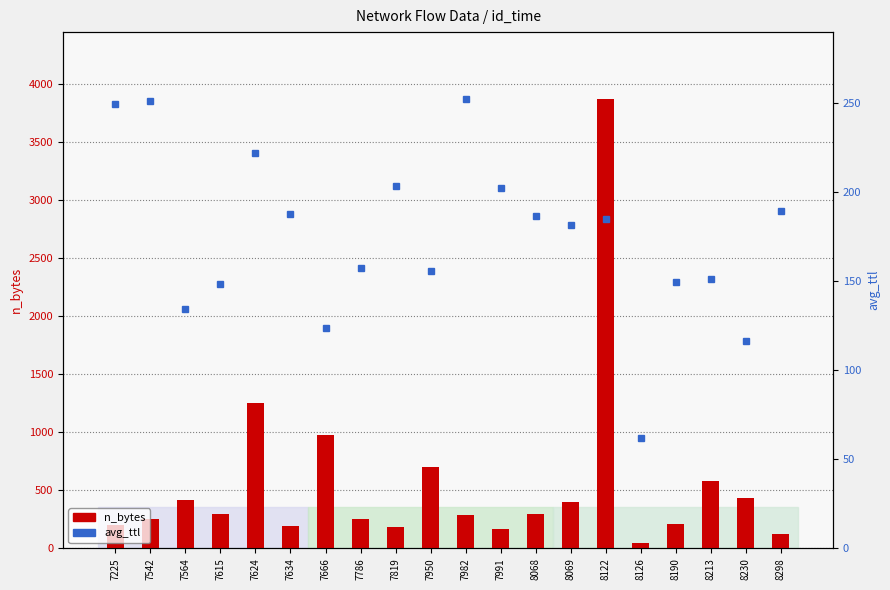

At which label is avg_ttl closest to 157?

7786